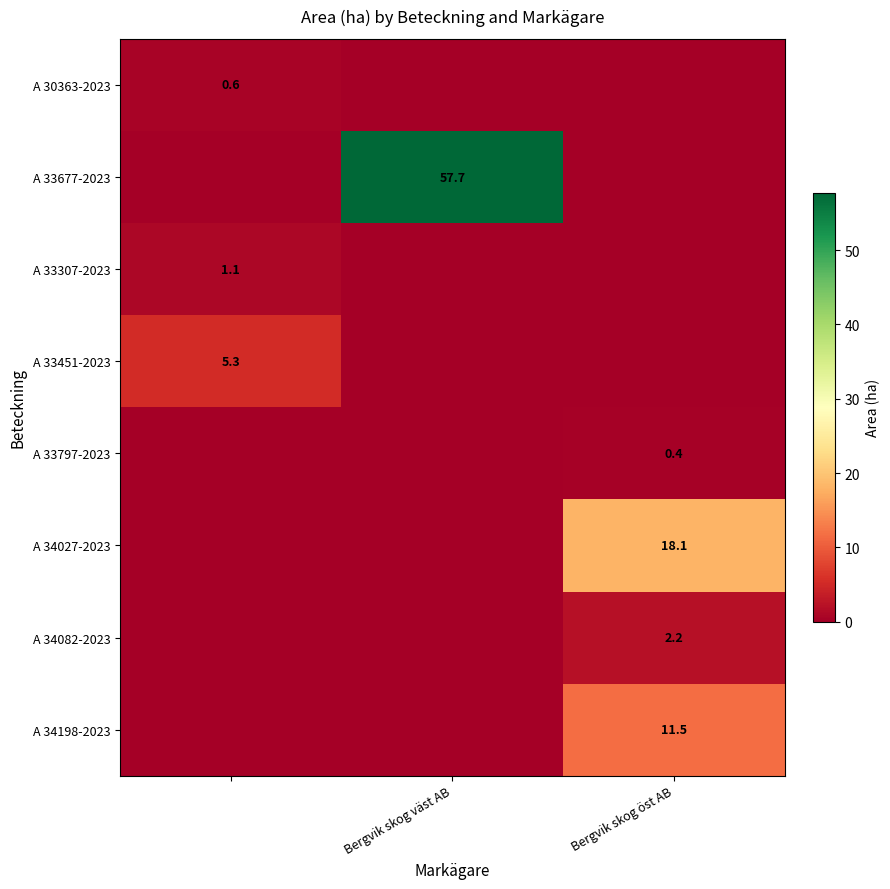

True or false: A 34198-2023 has a value of 6.0 at Bergvik skog öst AB.

False